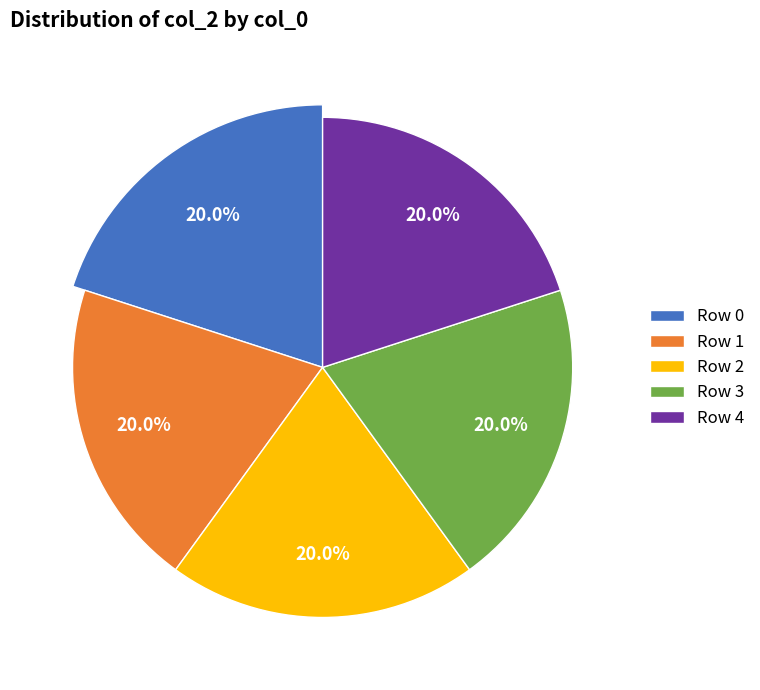

Approximately how many times larger is the value at 4 compared to 1?

1.0